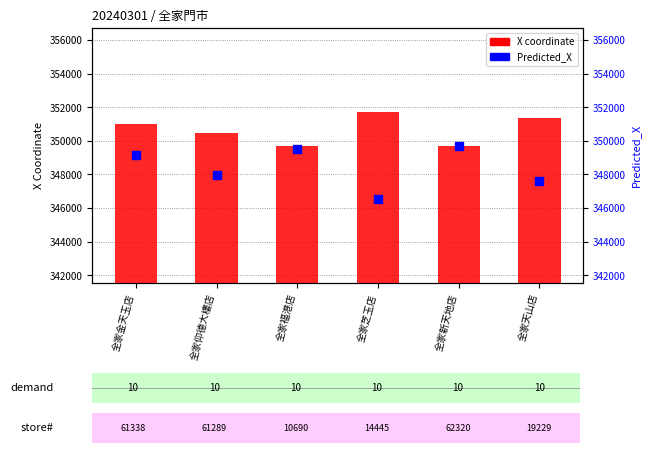

At how many categories does at least one series exceed 351533?

1